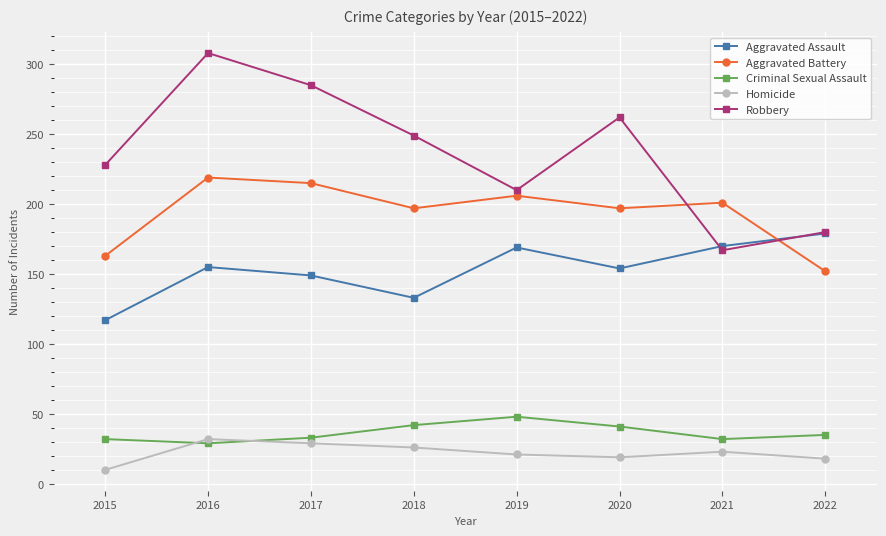

True or false: Criminal Sexual Assault and Robbery intersect in this chart.

False